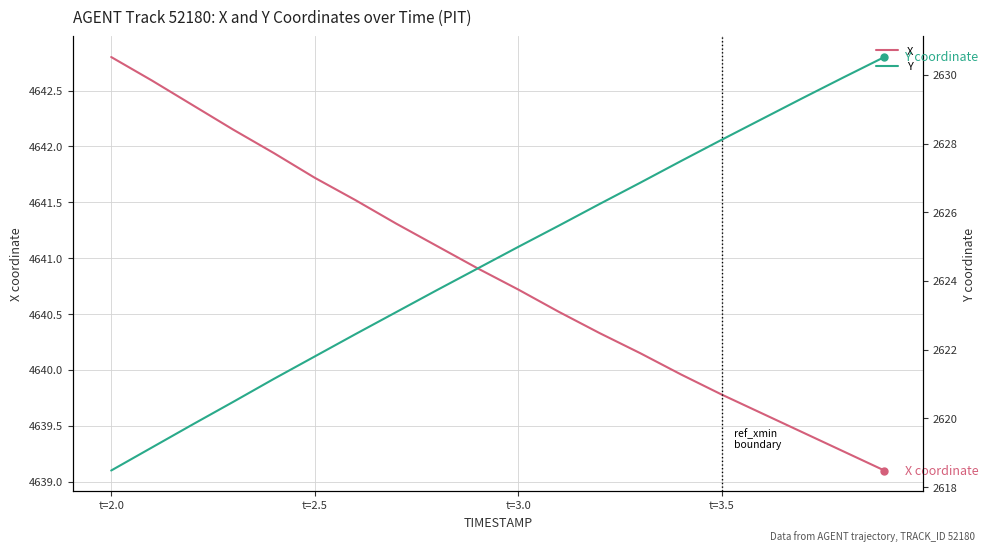

Does the chart display data point markers on the line(s)?

No